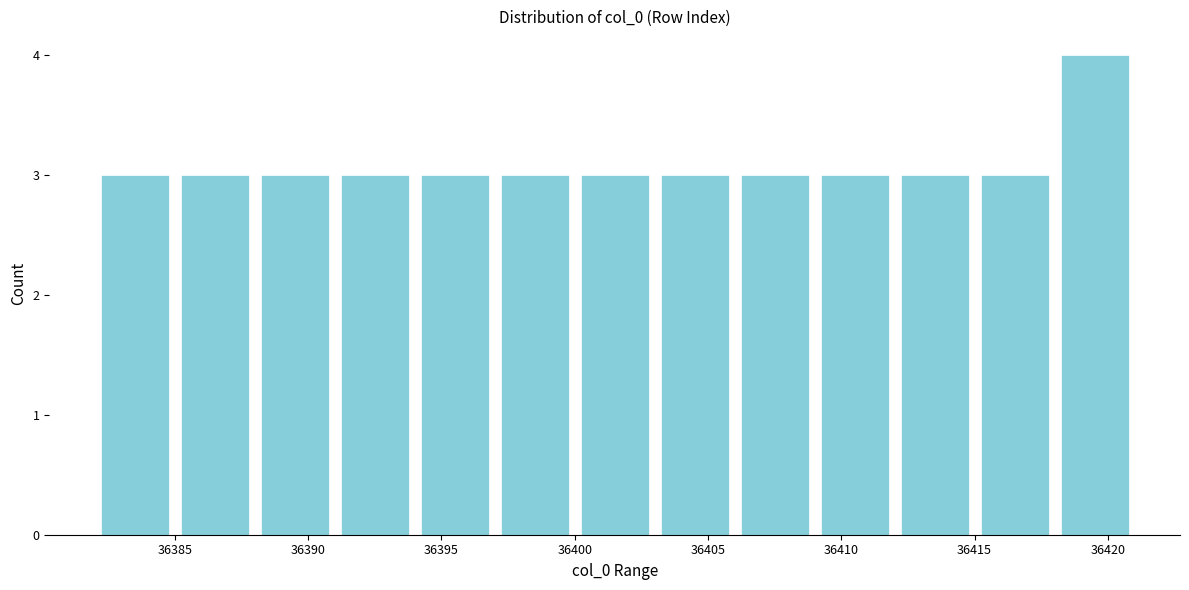

Reading left to right, transcribe this chart: for each bar, give the range it covers on the x-axis and its height. The values are not printed on the chart, so give them approximately, as read against the axis.

36382 to 36385: 3
36385 to 36388: 3
36388 to 36391: 3
36391 to 36394: 3
36394 to 36397: 3
36397 to 36400: 3
36400 to 36403: 3
36403 to 36406: 3
36406 to 36409: 3
36409 to 36412: 3
36412 to 36415: 3
36415 to 36418: 3
36418 to 36421: 4